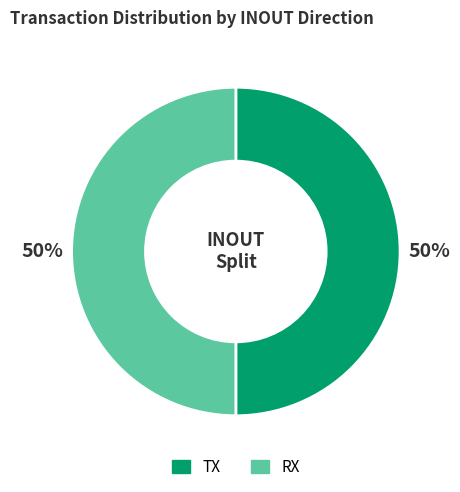

Do TX and RX together represent more than half of the pie?

Yes